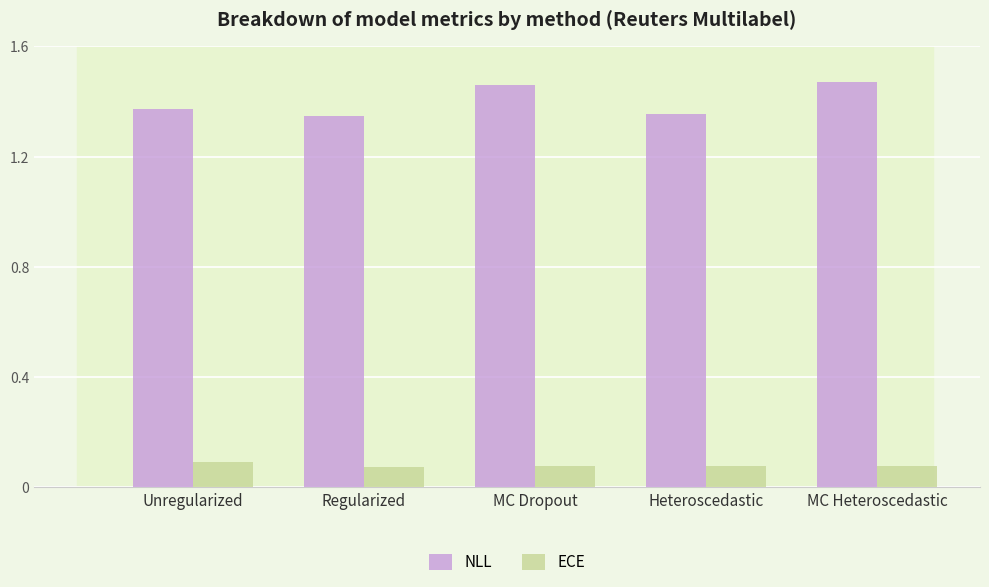

What is the sum of all ECE values?

0.4